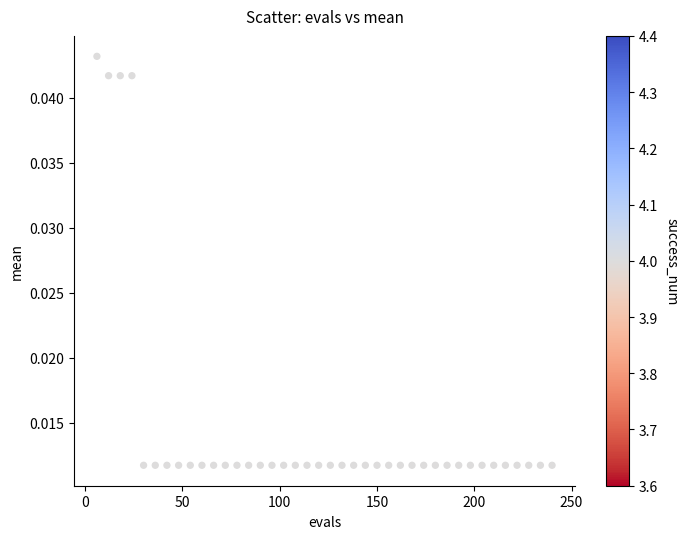

How many points are shown in the scatter plot?

40